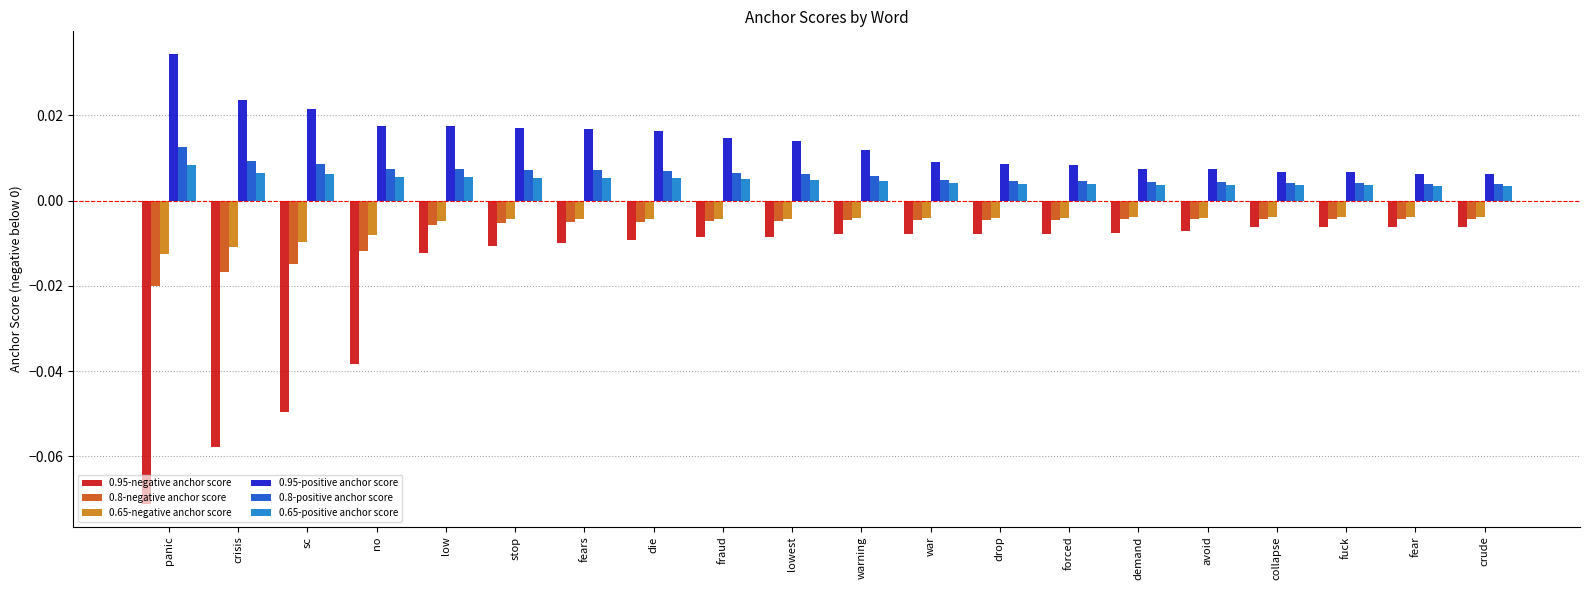

Is the value of 0.8-negative anchor score at die greater than the value of 0.8-positive anchor score at forced?

No